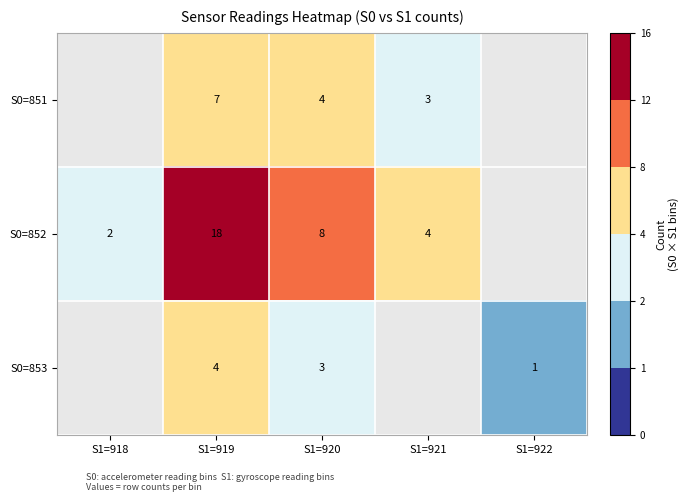

What is the total value across all series at S1=920?

15